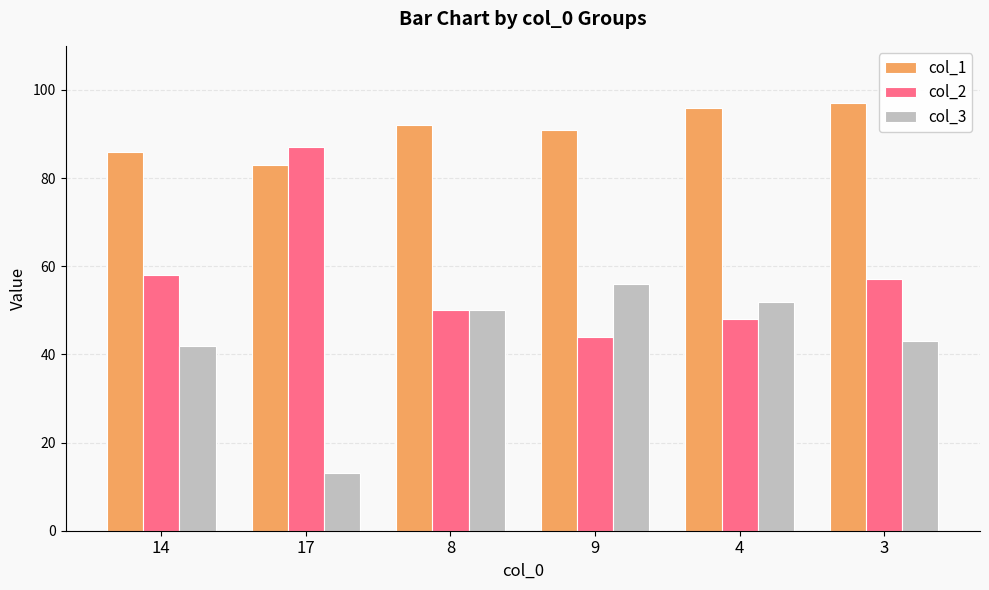

What is the difference between the highest and lowest values at 9?

47